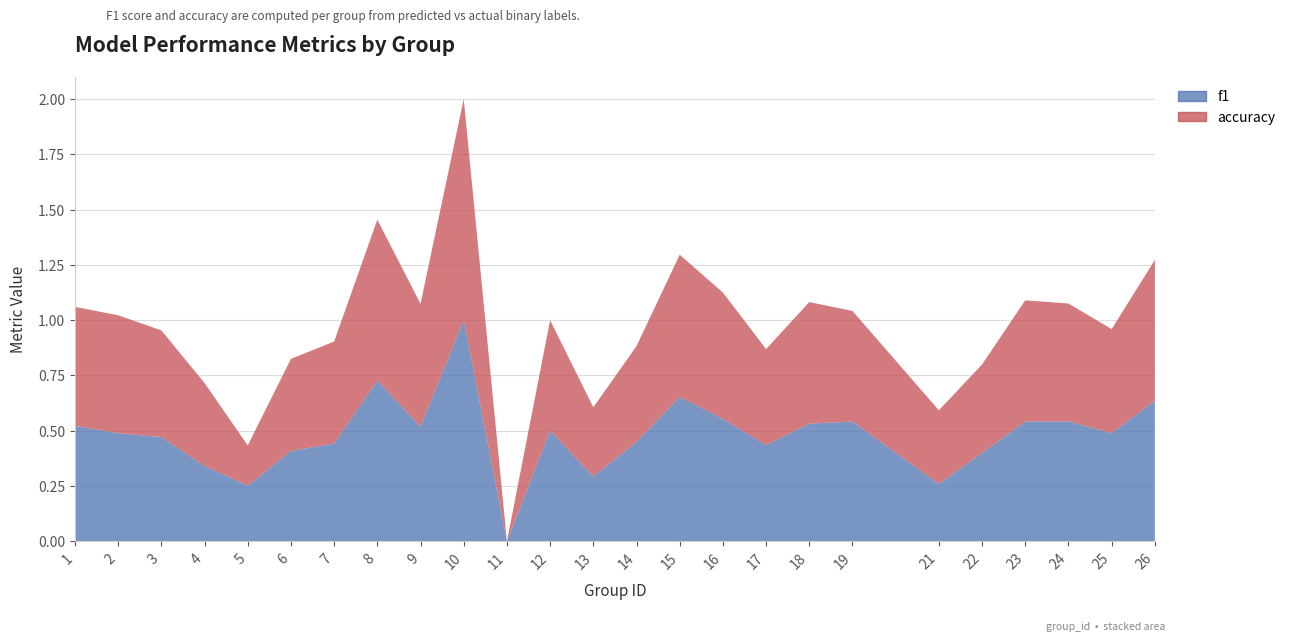

Reading right to left, list all the values displayed in this chart.

f1: 26=0.6	25=0.5	24=0.5	23=0.5	22=0.4	21=0.3	19=0.5	18=0.5	17=0.4	16=0.6	15=0.7	14=0.4	13=0.3	12=0.5	11=0.0	10=1.0	9=0.5	8=0.7	7=0.4	6=0.4	5=0.3	4=0.3	3=0.5	2=0.5	1=0.5
accuracy: 26=0.6	25=0.5	24=0.5	23=0.5	22=0.4	21=0.3	19=0.5	18=0.6	17=0.4	16=0.6	15=0.6	14=0.4	13=0.3	12=0.5	11=0.0	10=1.0	9=0.6	8=0.7	7=0.5	6=0.4	5=0.2	4=0.4	3=0.5	2=0.5	1=0.5